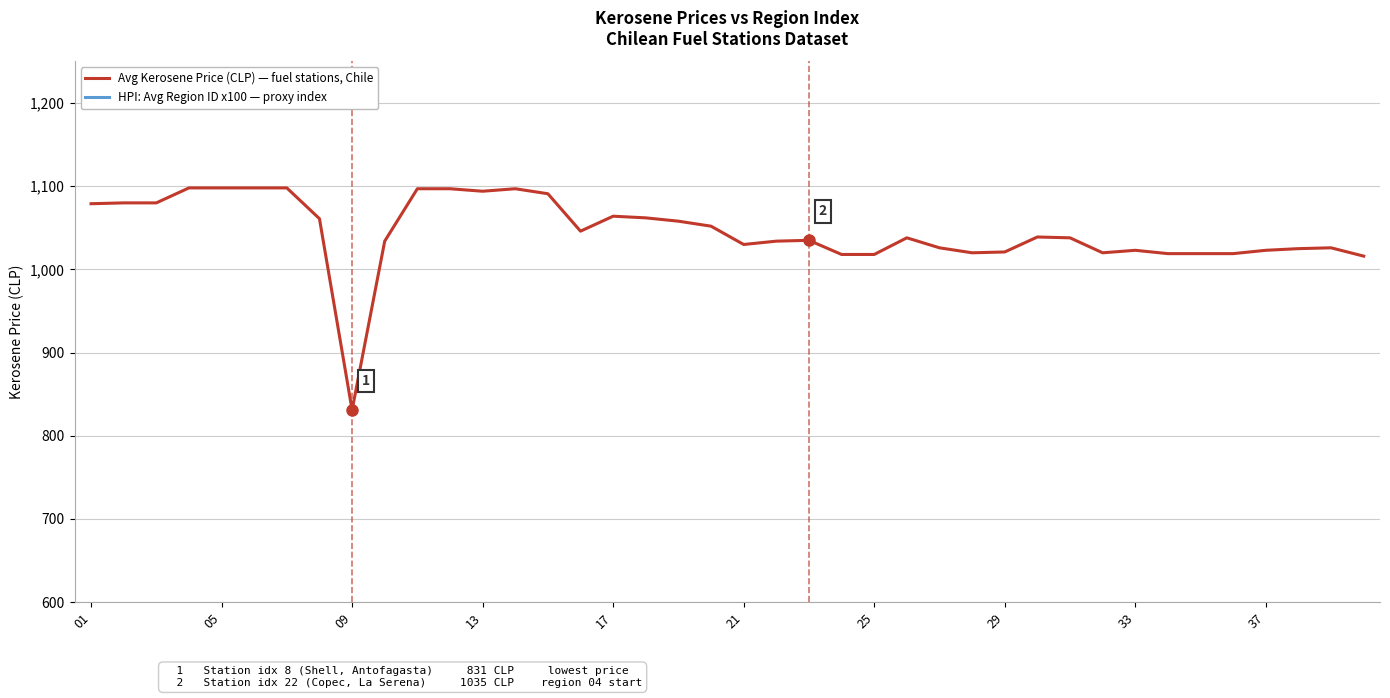

True or false: HPI: Avg Region ID x100 and Avg Kerosene Price (CLP) intersect in this chart.

False